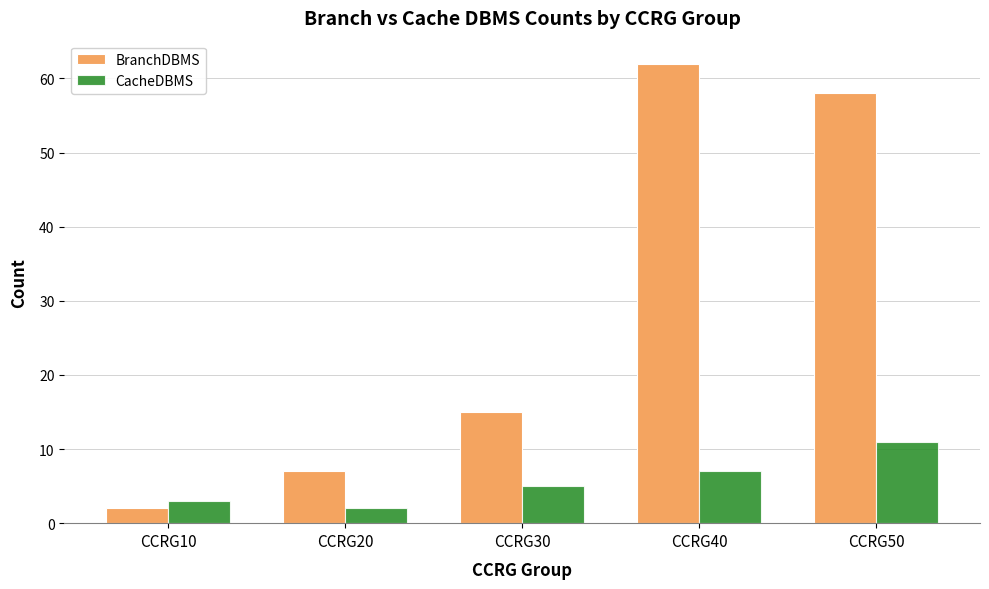

True or false: BranchDBMS has a value of 35 at CCRG50.

False